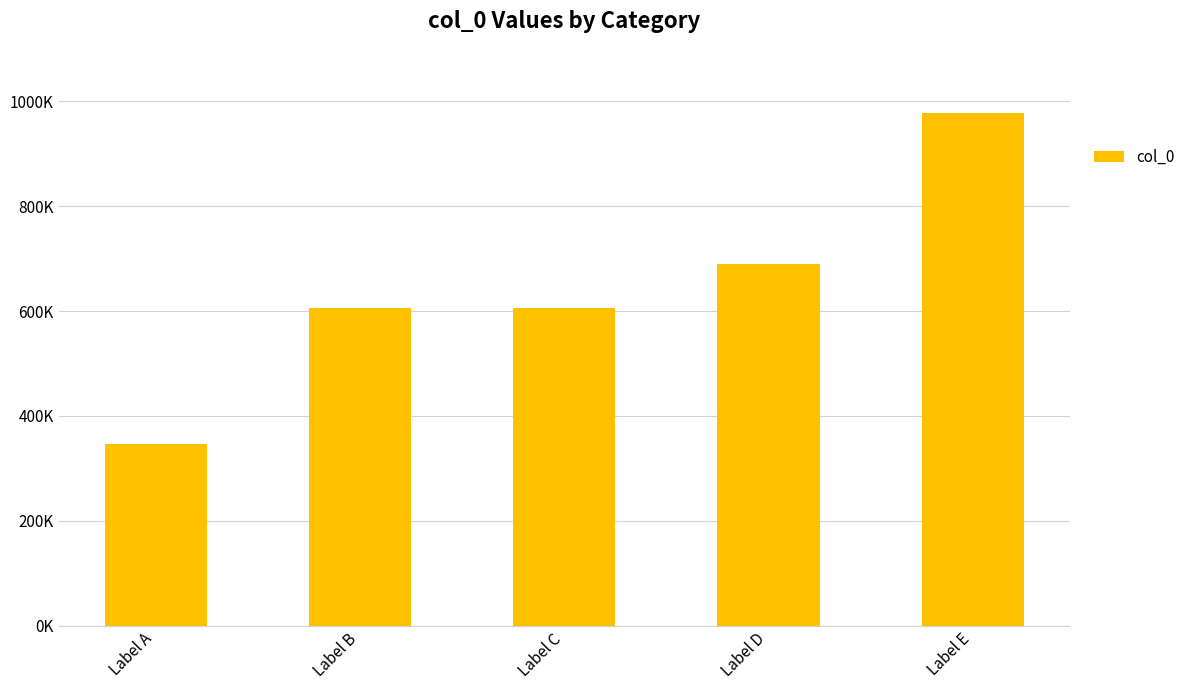

Are the bars horizontal?

No